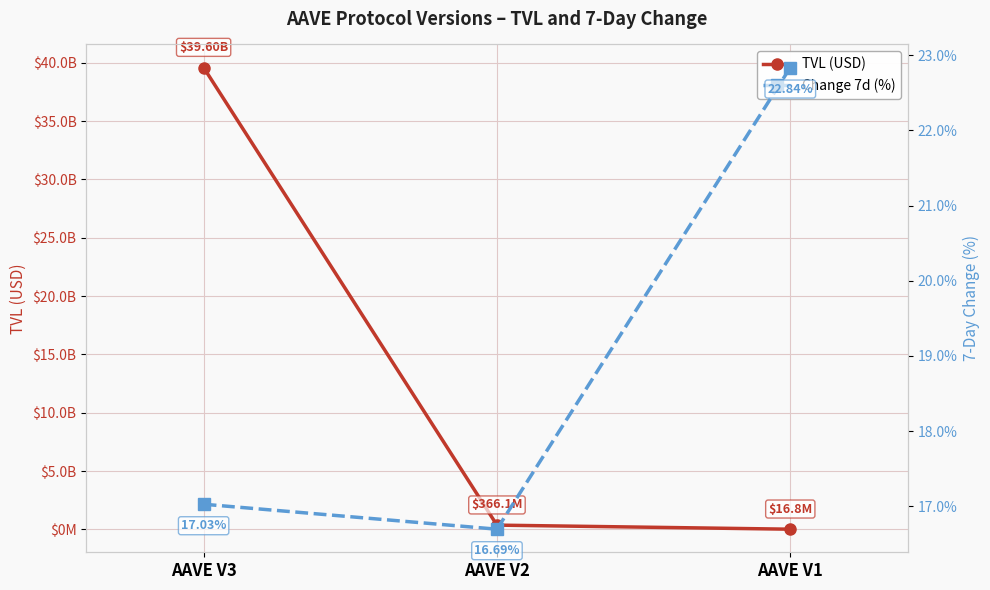

Is this an area chart (filled region under the line)?

No